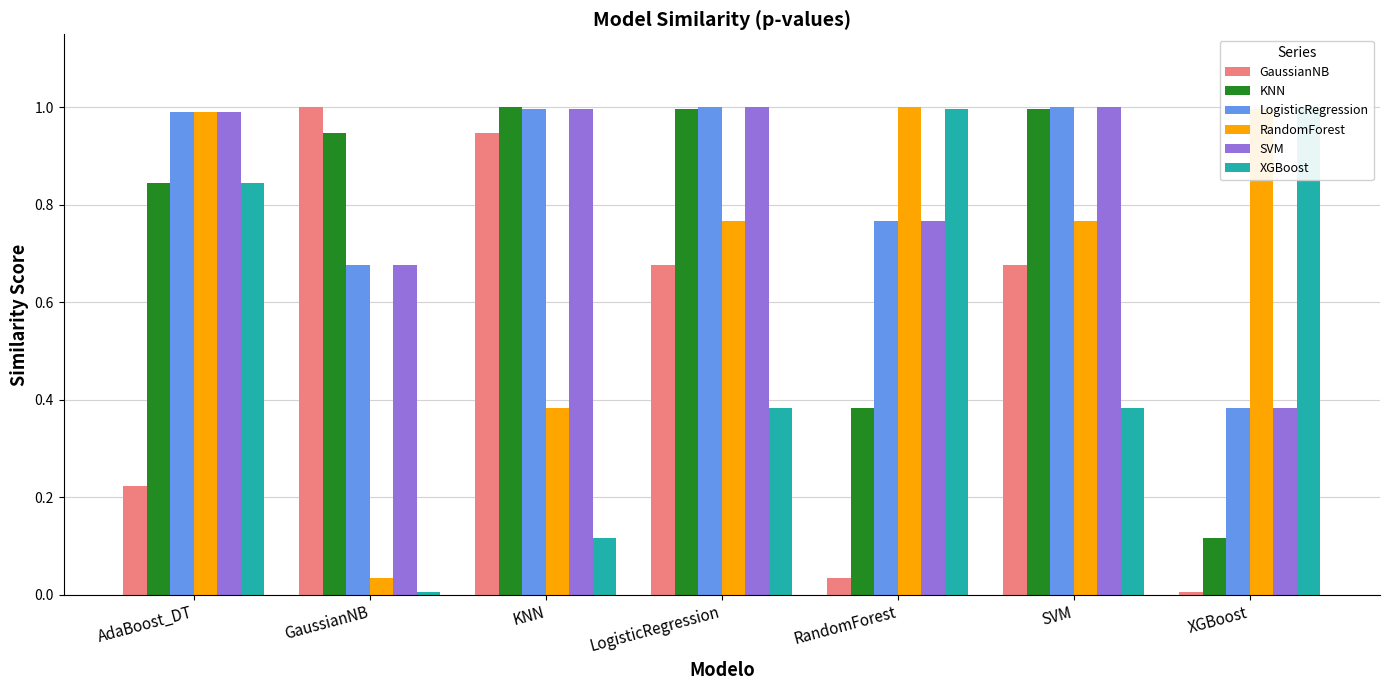

Which series has the largest range (max minus min)?

GaussianNB